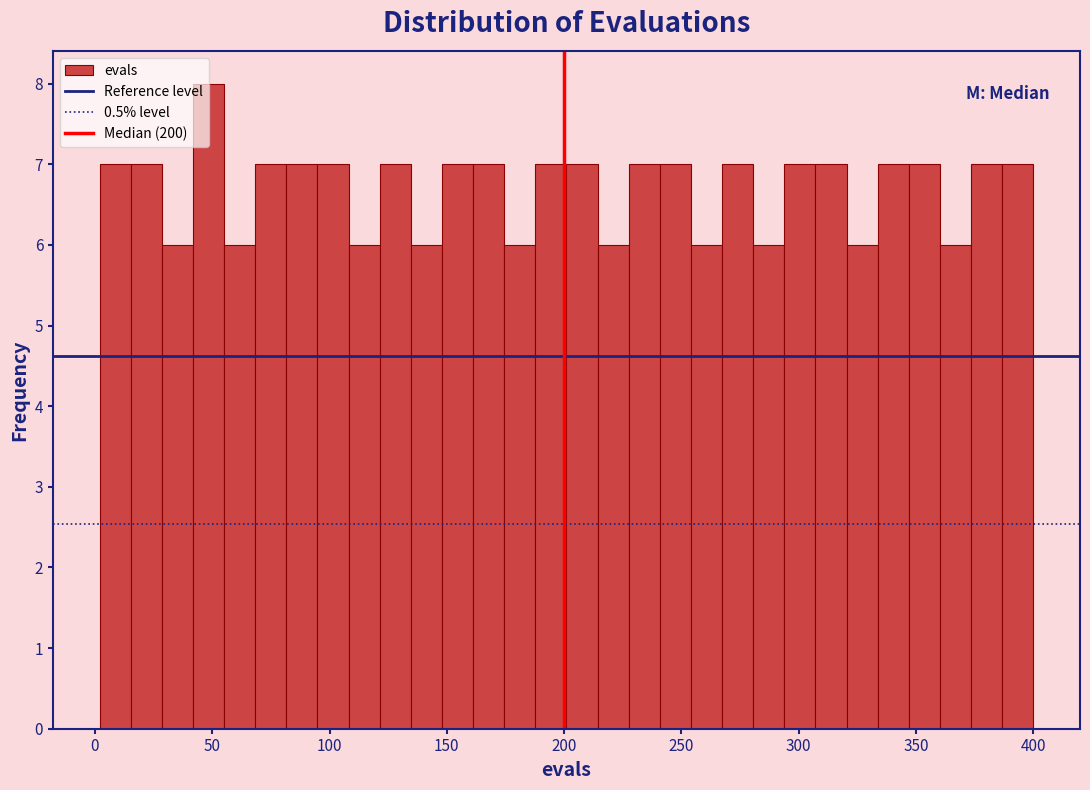

Read against the x-axis, roughly where is the centre of the tallest bar?

50